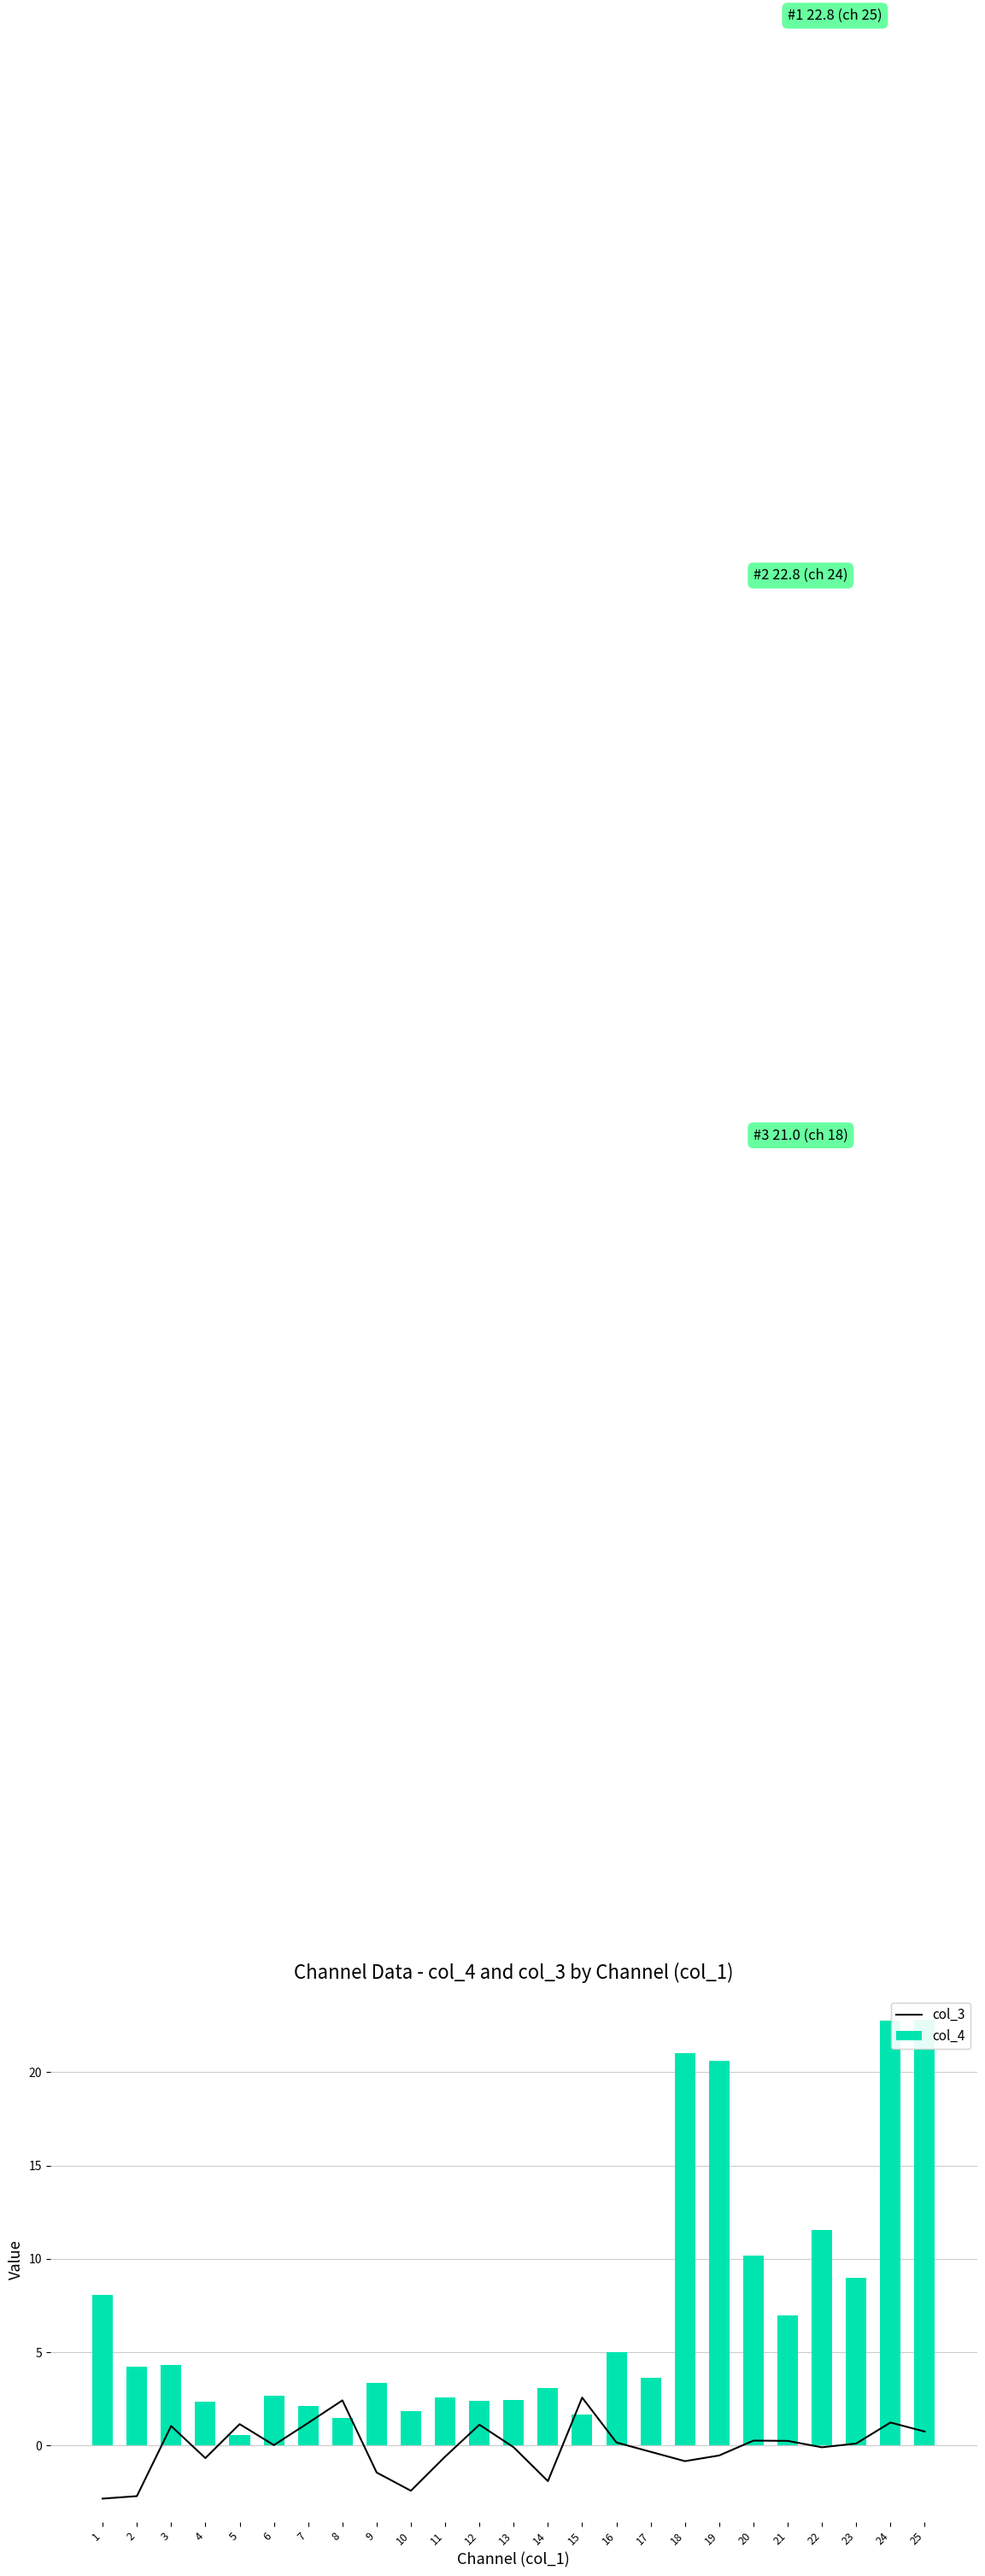

Are the bars grouped side by side (vs. stacked)?

Yes